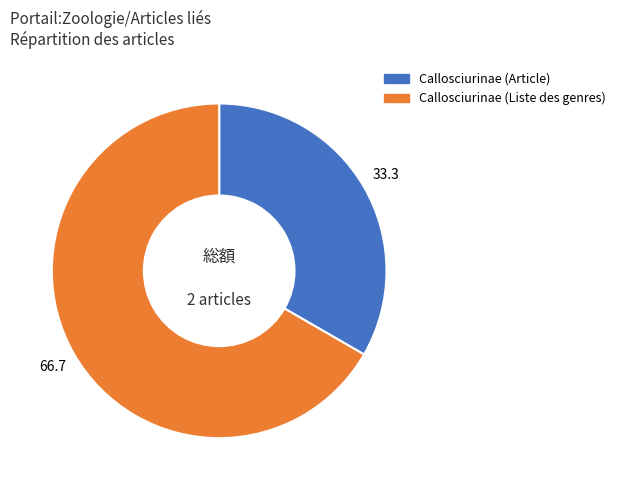

Count the number of slices in the pie.

2